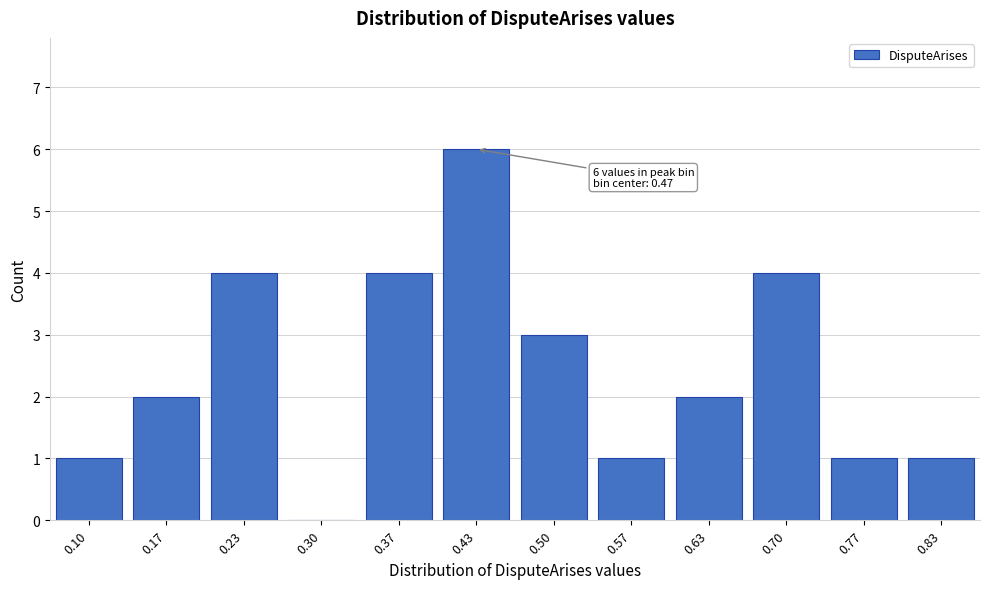

Reading left to right, transcribe all the data shown in this chart.

0.10=1	0.17=2	0.23=4	0.30=0	0.37=4	0.43=6	0.50=3	0.57=1	0.63=2	0.70=4	0.77=1	0.83=1